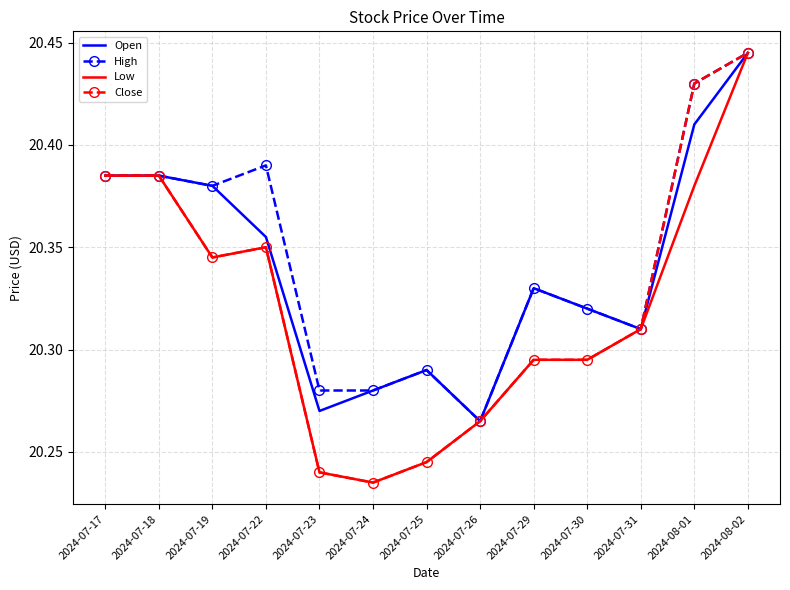

What is the sum of the Low values at 2024-07-24 and 2024-07-31?

40.5